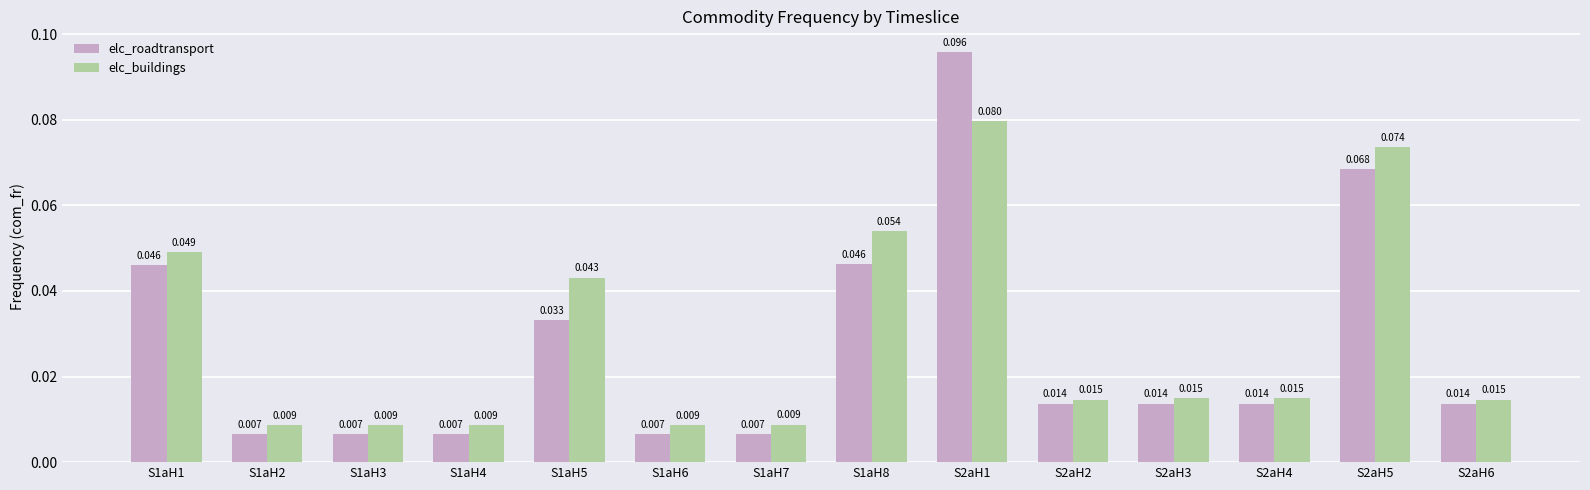

What is the sum of all elc_buildings values?

0.4